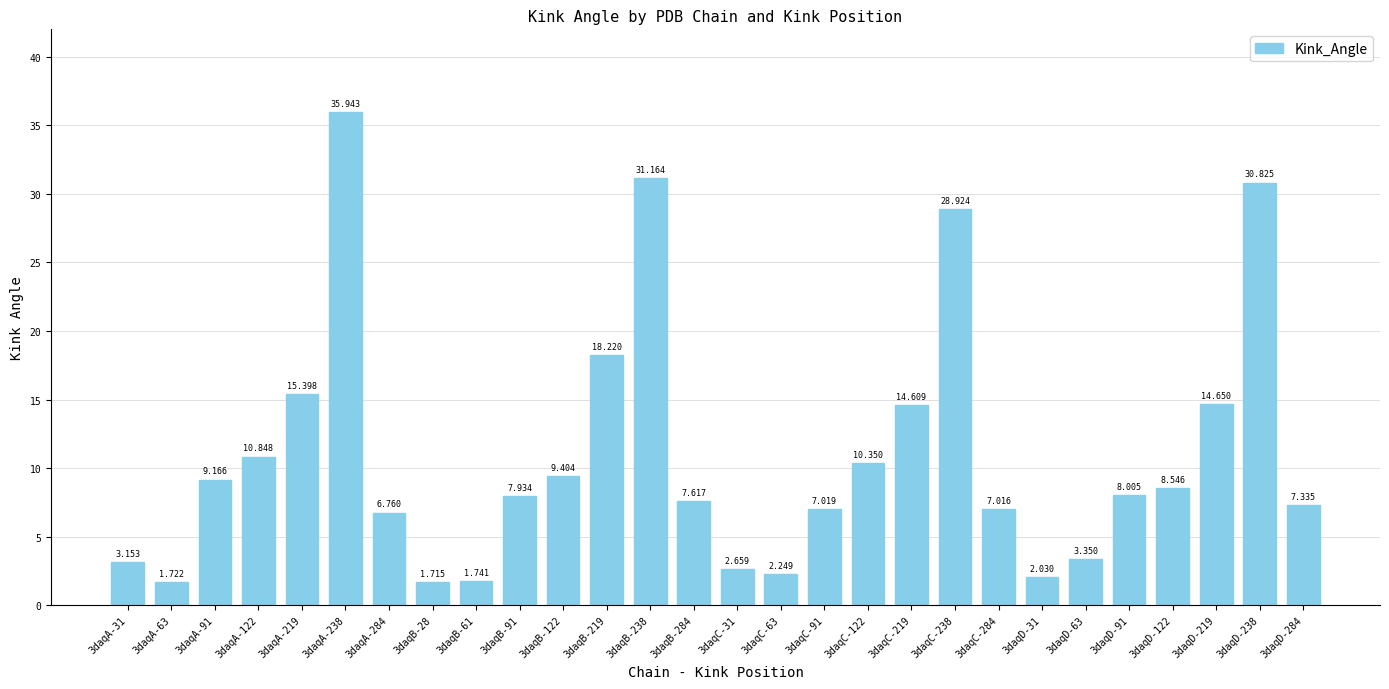

What is the maximum value shown in the chart?

35.9